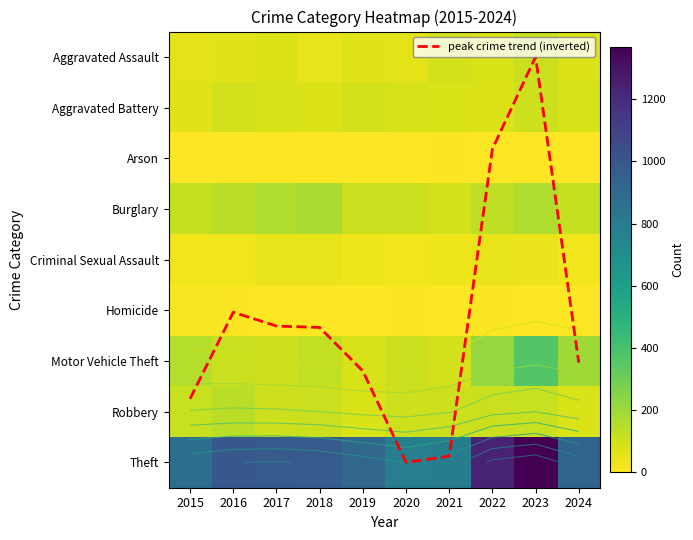

At which category does the chart reach its peak across all series?

2023